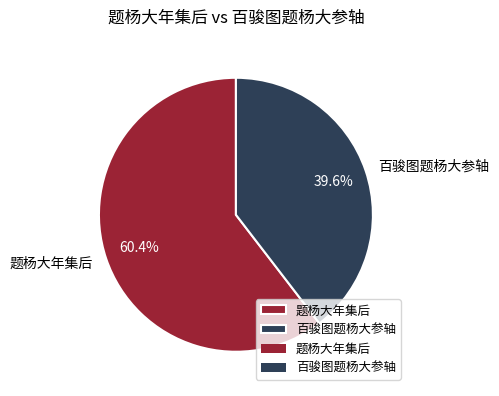

The 百骏图题杨大参轴 slice represents 34% of the pie. True or false?

False